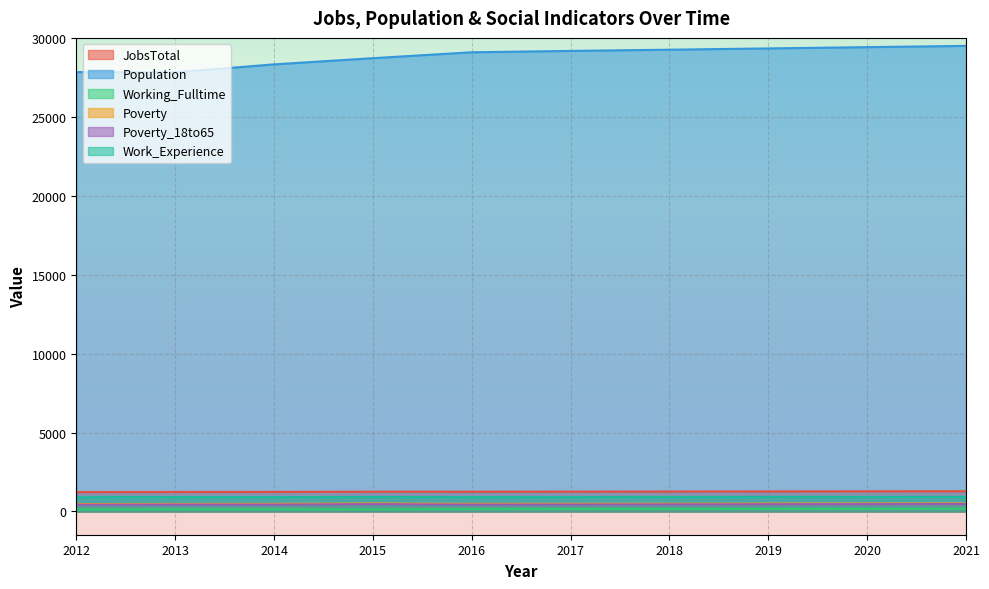

Where is the first local minimum for Working_Fulltime?

2015